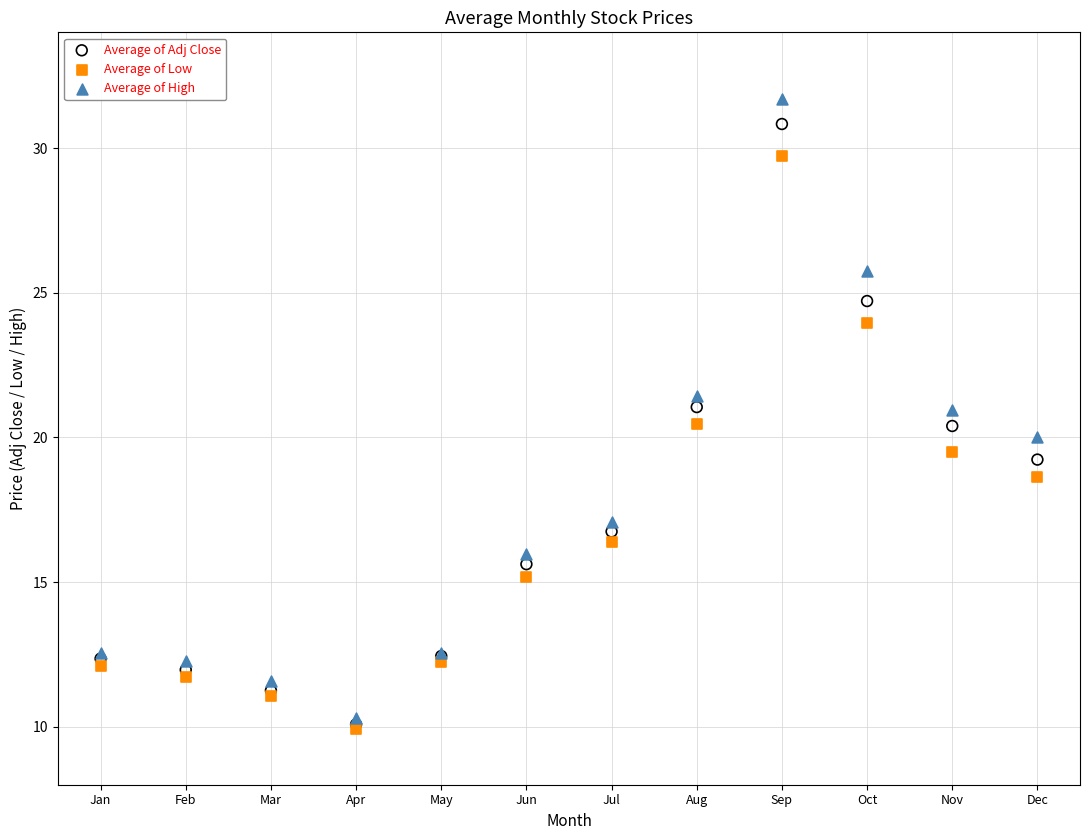

Which series has the widest spread of Y values?

Average of High